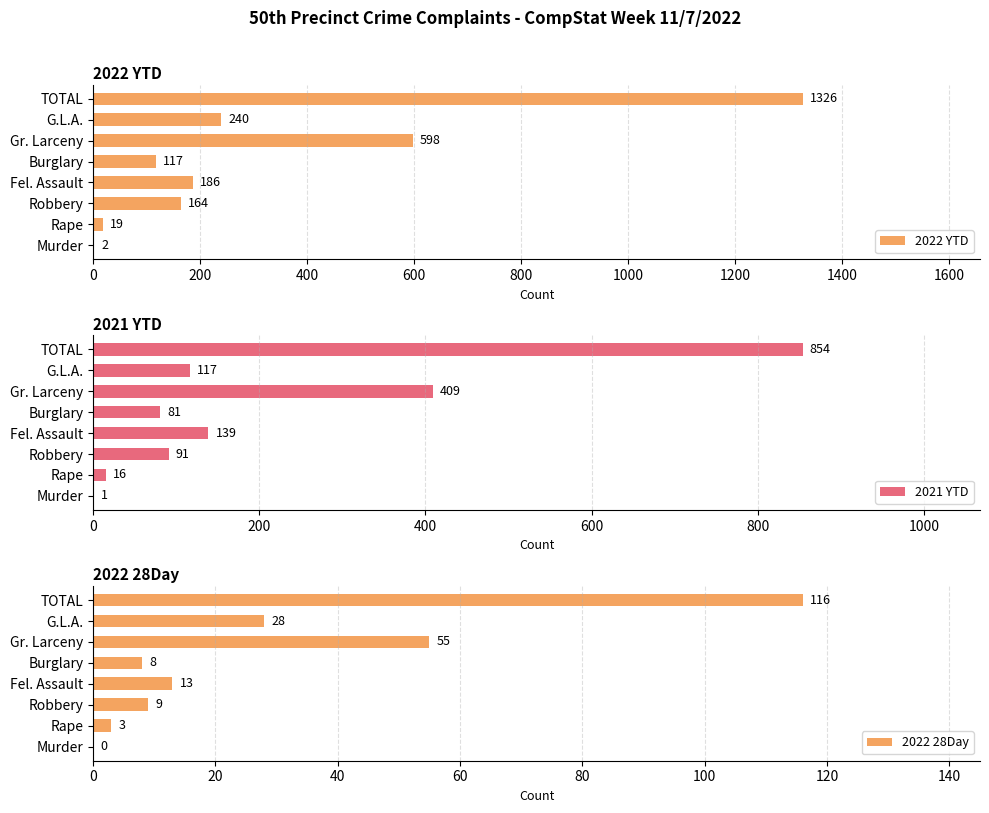

How many data points in 2022 YTD are less than 186?

4